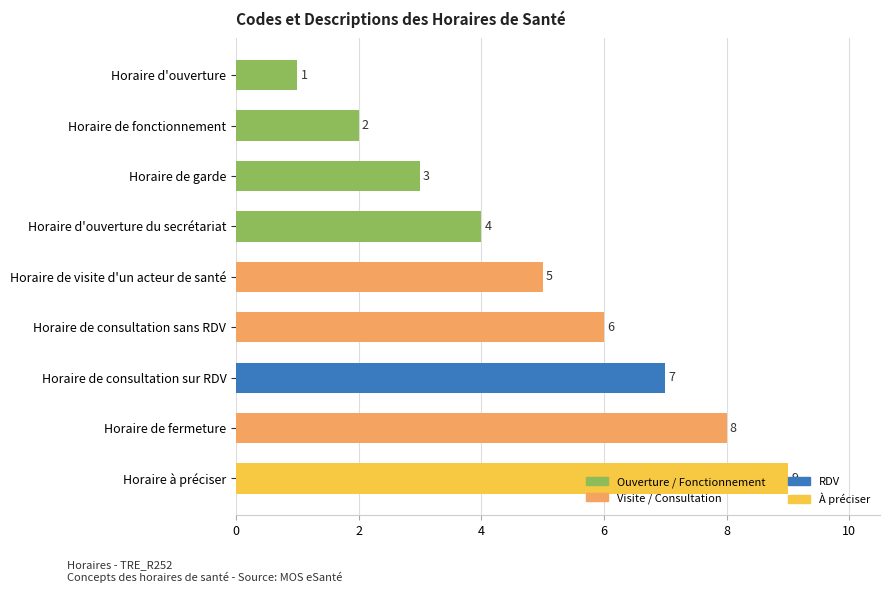

What is the approximate value at Horaire de consultation sans RDV?

6